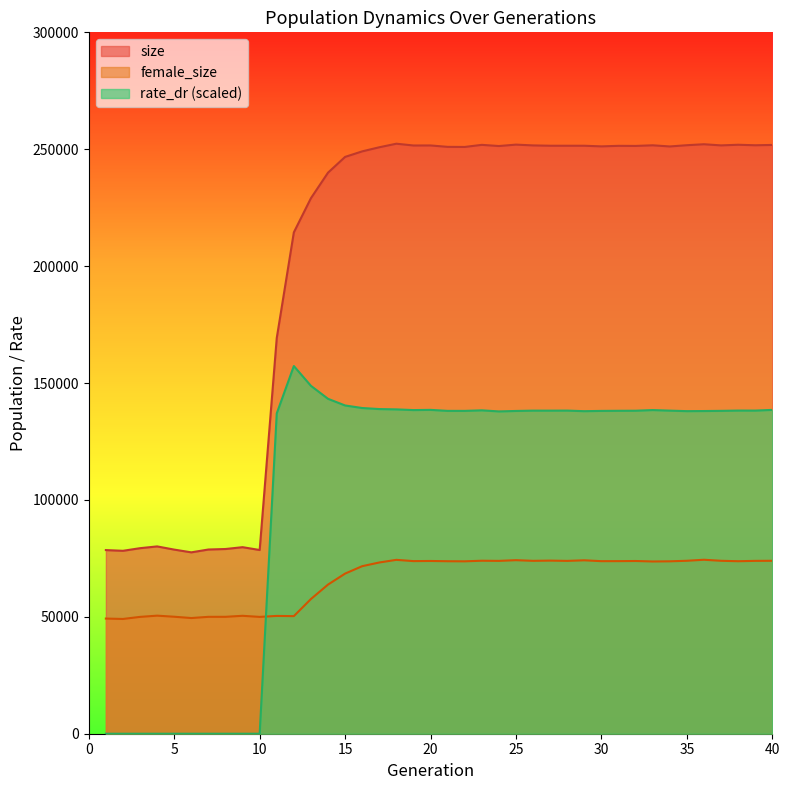

List the labels in order of female_size value, largest first.

36, 18, 25, 29, 27, 23, 35, 40, 37, 26, 39, 24, 28, 20, 32, 19, 31, 30, 38, 21, 34, 22, 33, 17, 16, 15, 14, 13, 4, 9, 11, 12, 5, 8, 7, 3, 10, 6, 1, 2